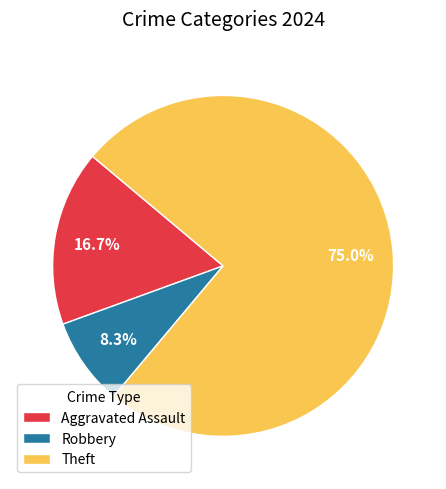

Approximately how many times larger is the value at Theft compared to Aggravated Assault?

4.5